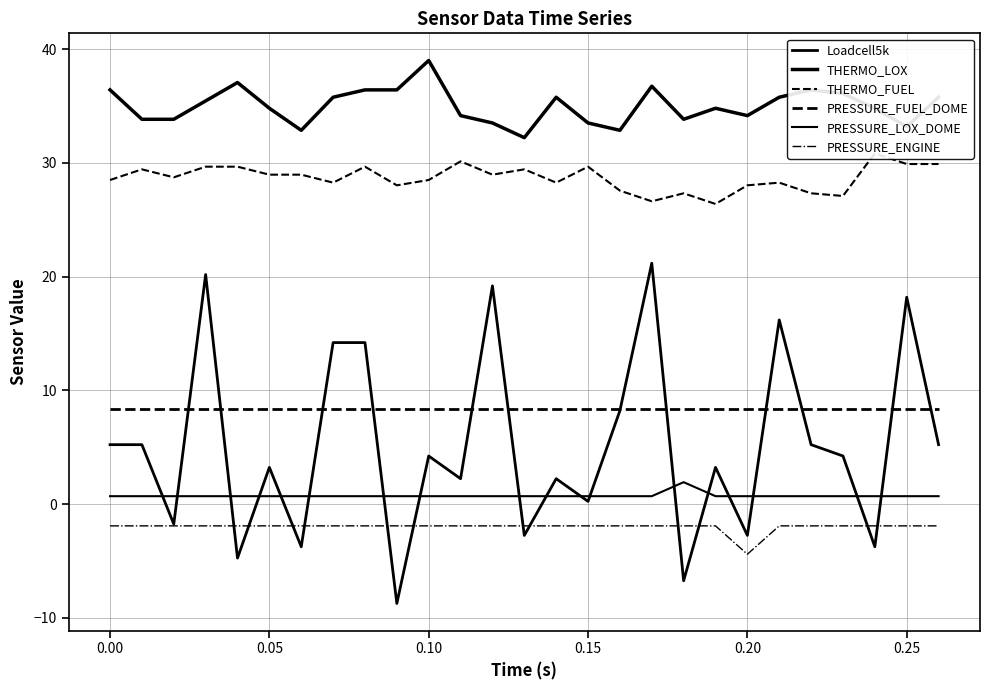

Is this an area chart (filled region under the line)?

No